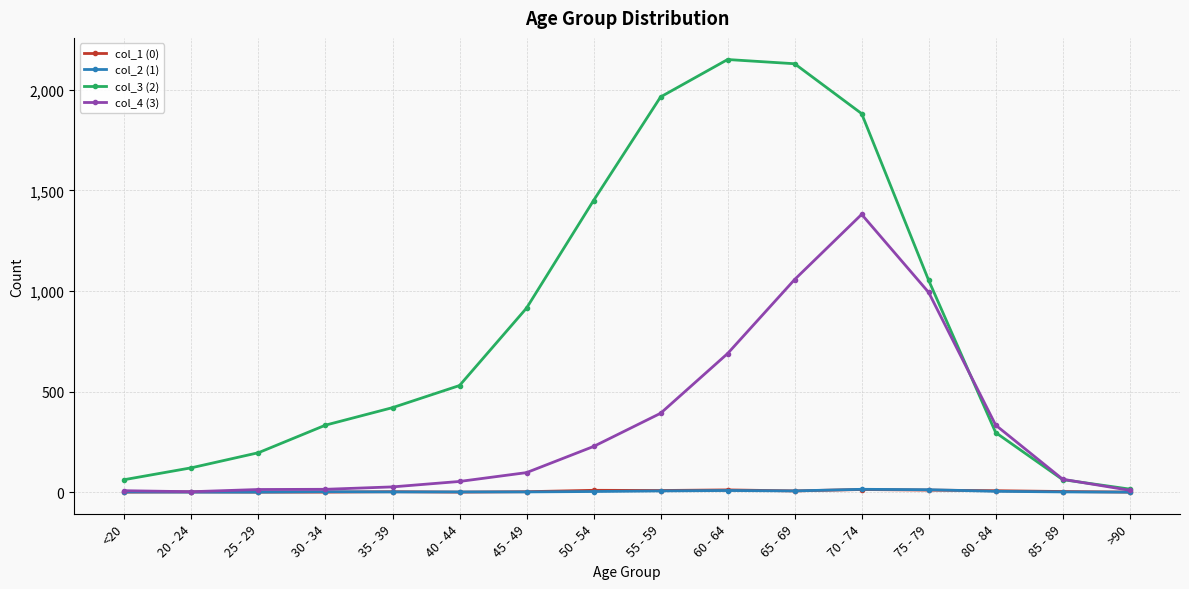

The col_1 (0) series shows 8 at 55 - 59. True or false?

True